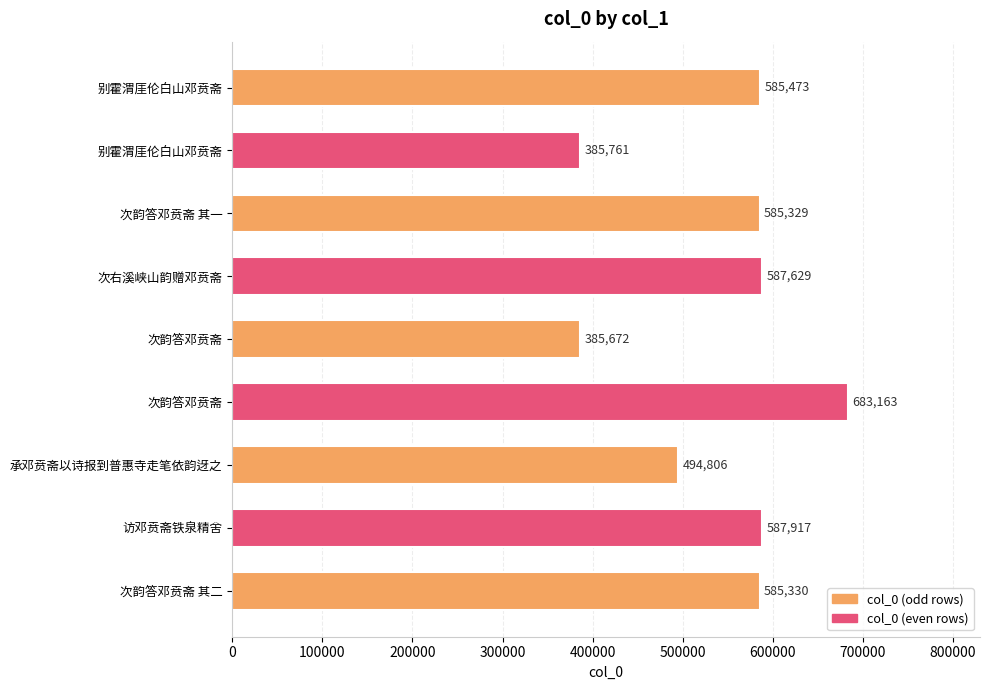

How many data points are less than 585330?

4